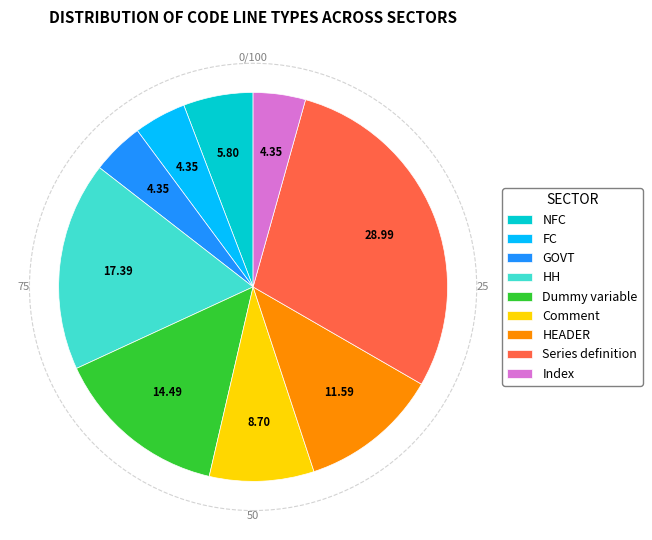

Which has a higher value, NFC or FC?

NFC